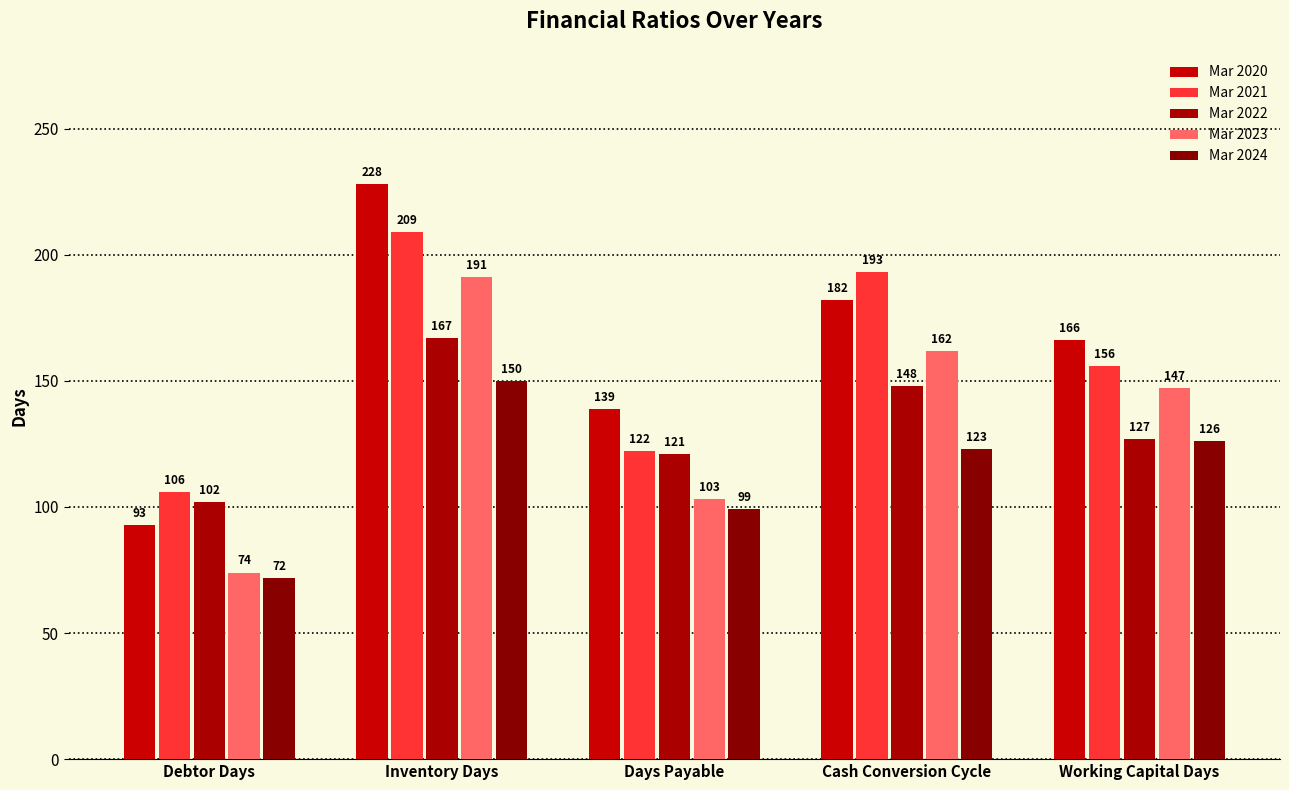

The Mar 2022 series shows 81 at Days Payable. True or false?

False